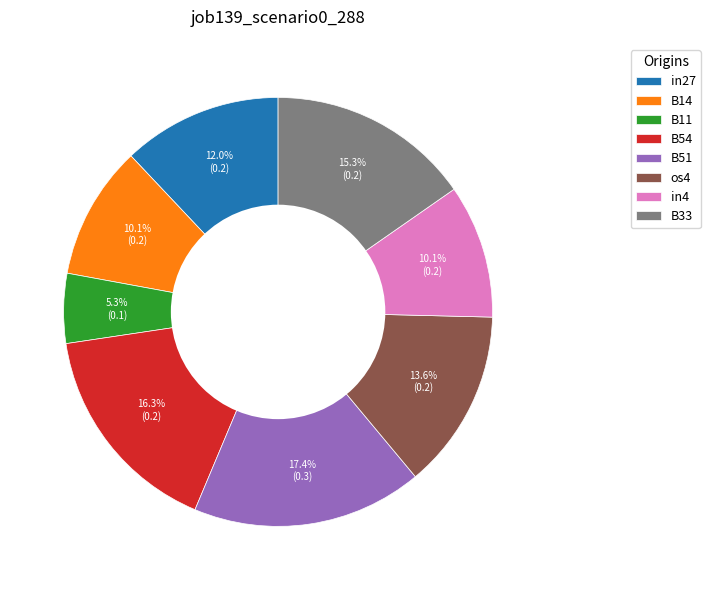

Do os4 and B51 together represent more than half of the pie?

No